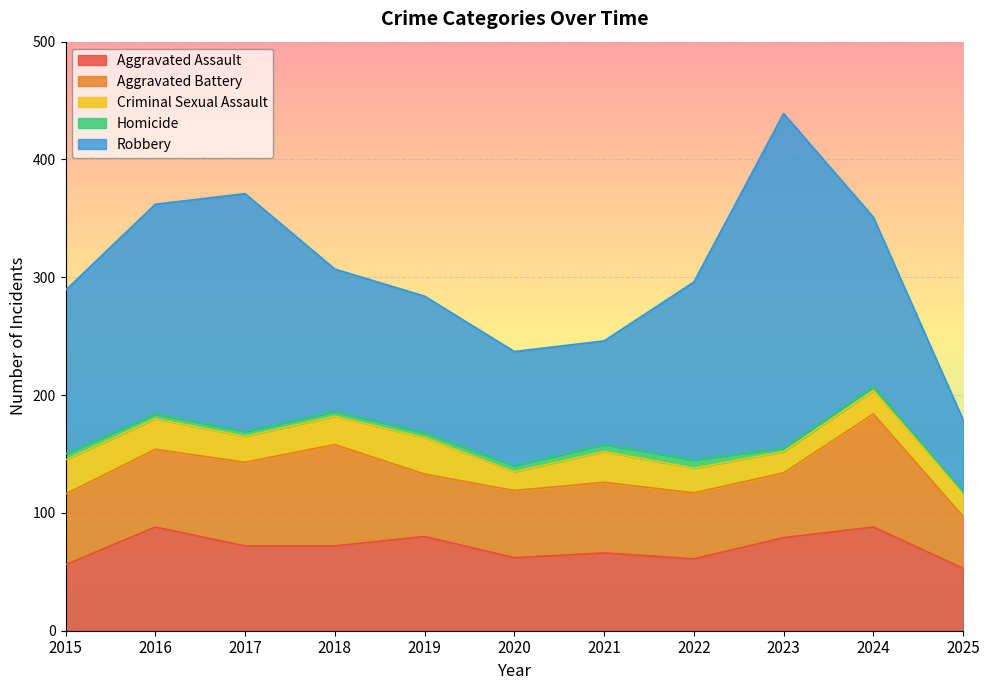

Between 2016 and 2023, which is larger?

2016